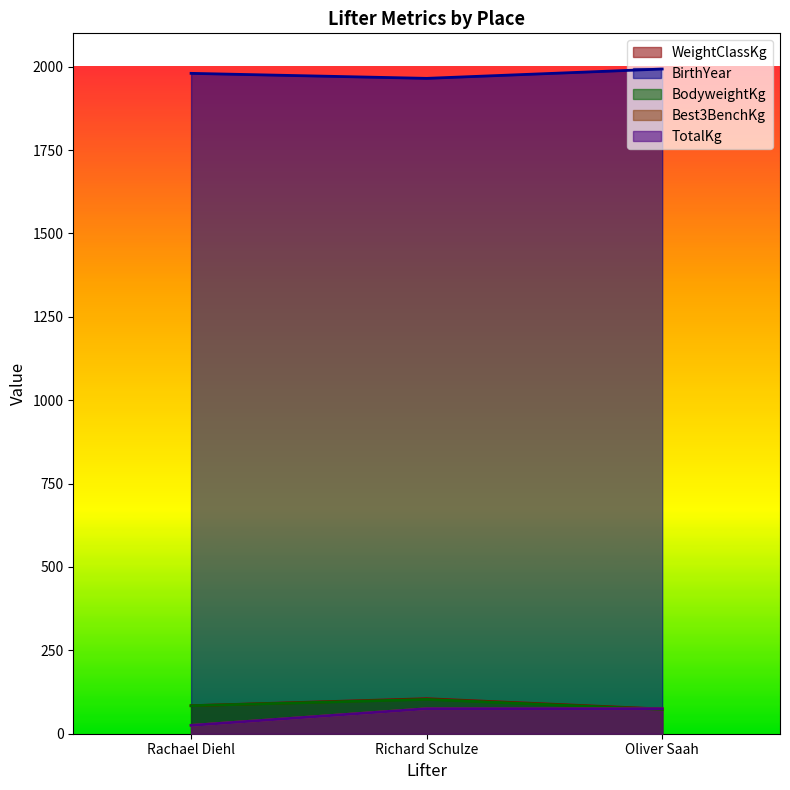

What is the label of the 2nd point from the left?

Richard Schulze